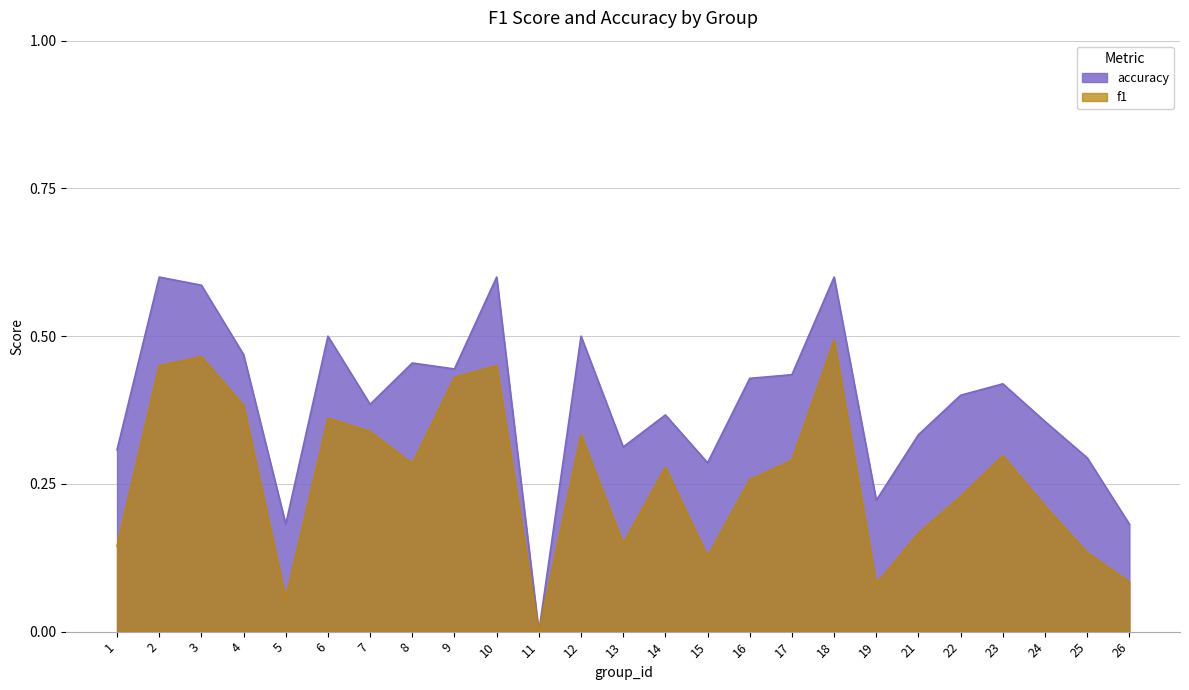

Which has a higher value, 13 or 8?

8